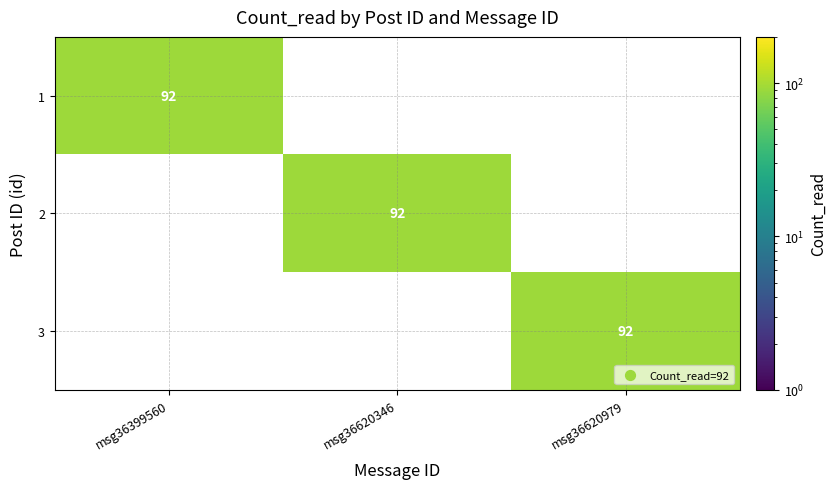

Is it true that 2 equals 92 at msg36620346?

True